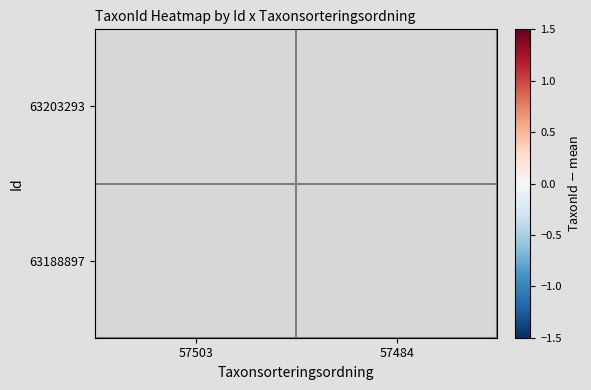

The 63188897 series shows 1.5 at 57484. True or false?

True